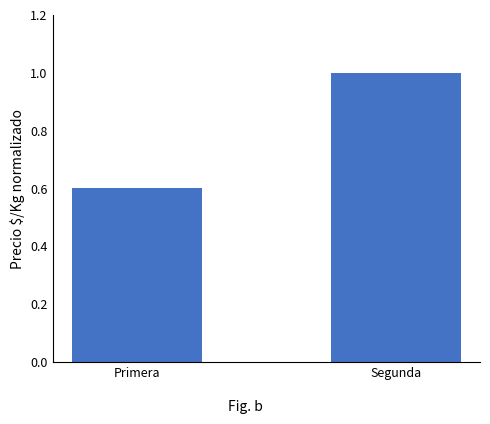

Reading right to left, extract all data points from this chart.

Segunda=1.0	Primera=0.6